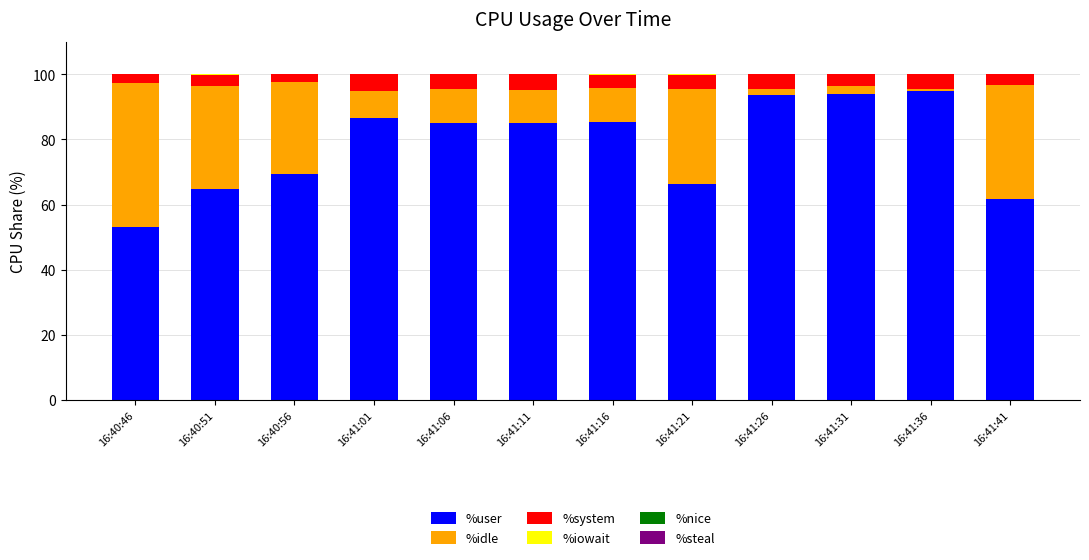

Is it true that %user equals 30.9 at 16:41:21?

False